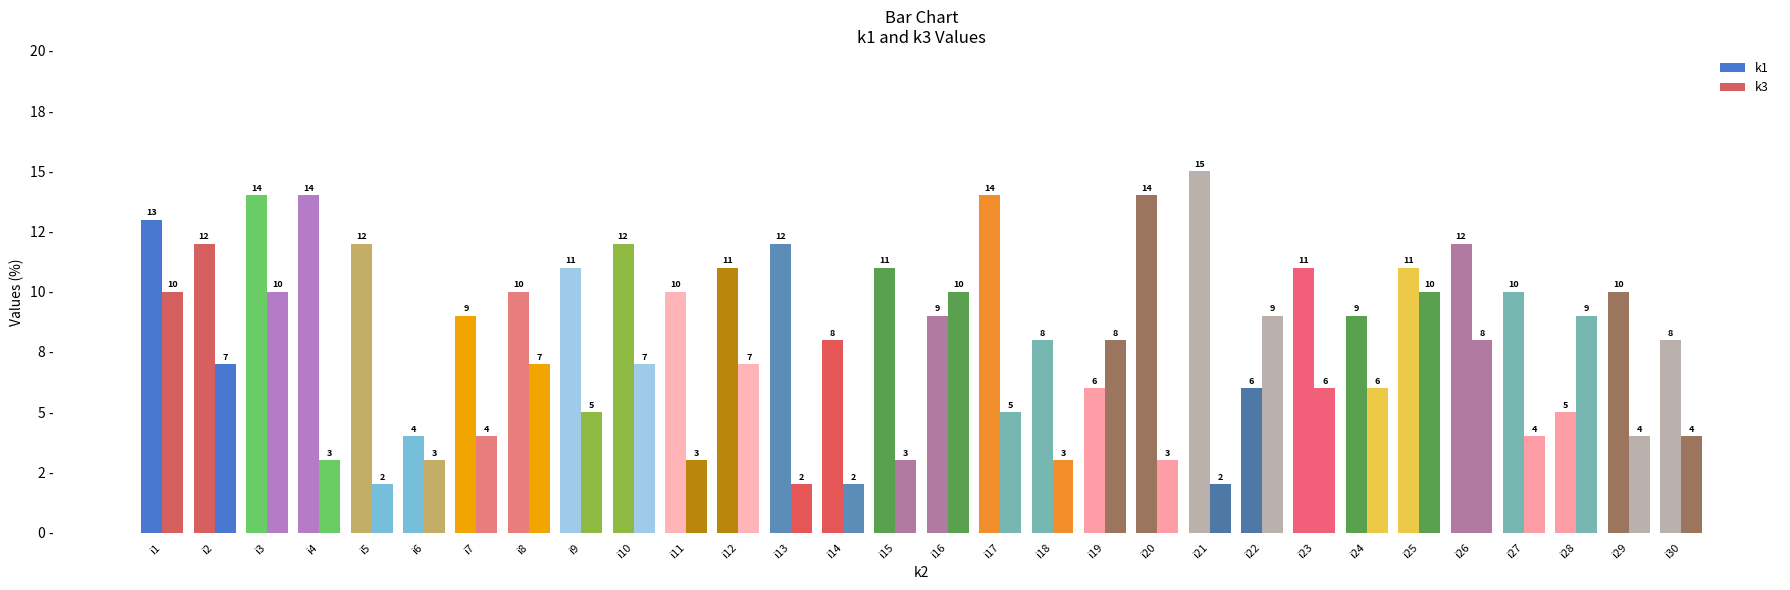

Does the chart contain stacked bars?

No